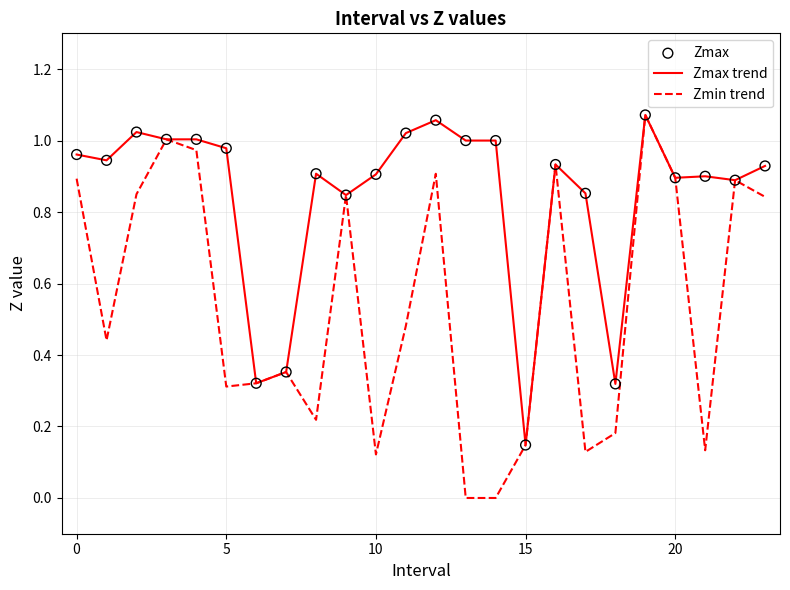

Which series has the largest range (max minus min)?

Zmin trend